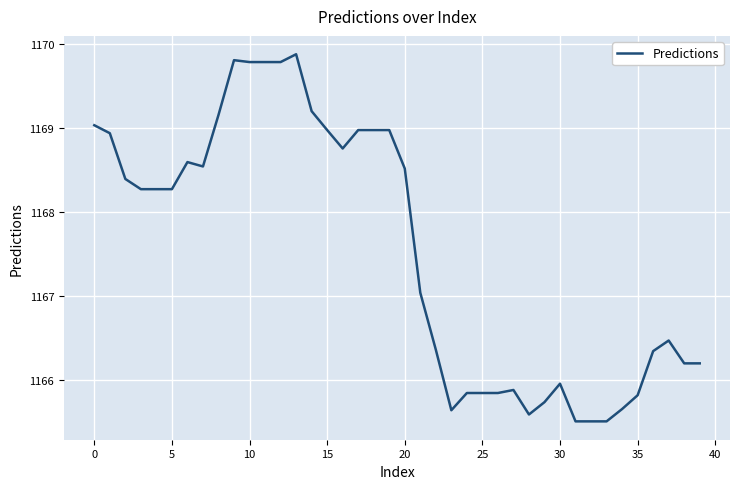

What is the difference between the maximum and minimum values?

4.4